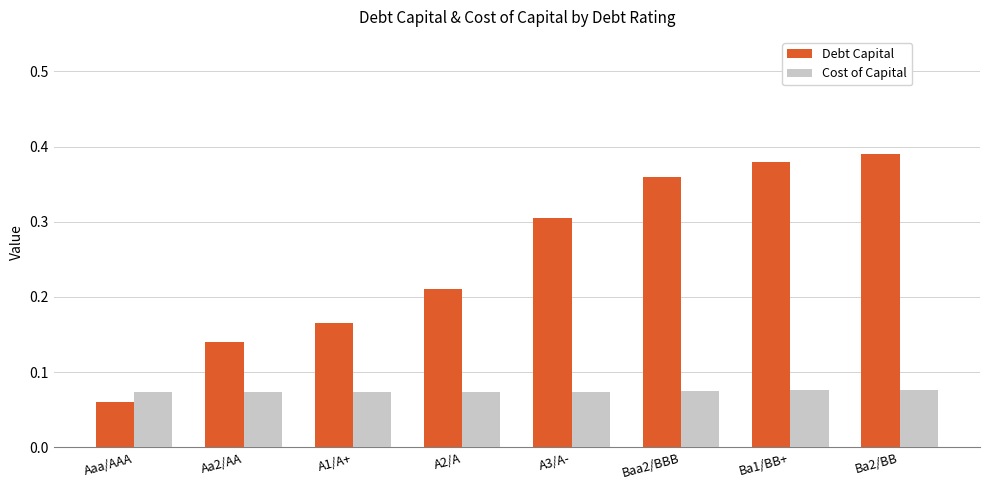

What is the label of the 7th bar from the left?

Ba1/BB+